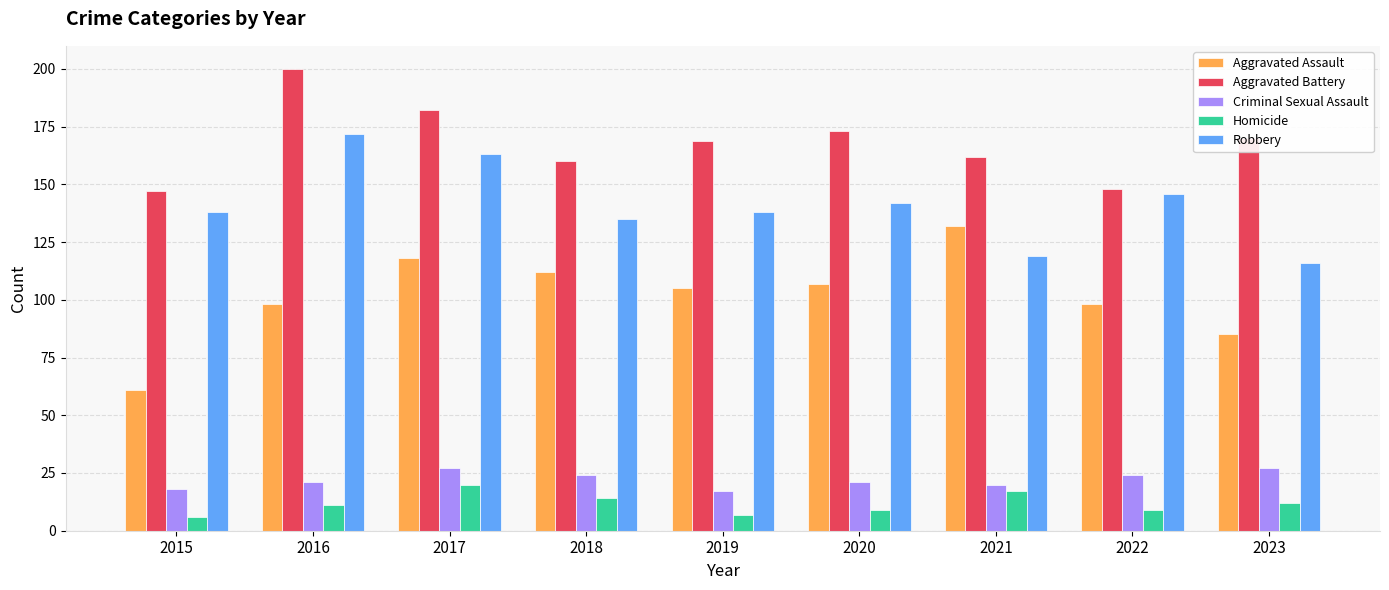

Rank the series at 2022 from lowest to highest value.

Homicide, Criminal Sexual Assault, Aggravated Assault, Robbery, Aggravated Battery